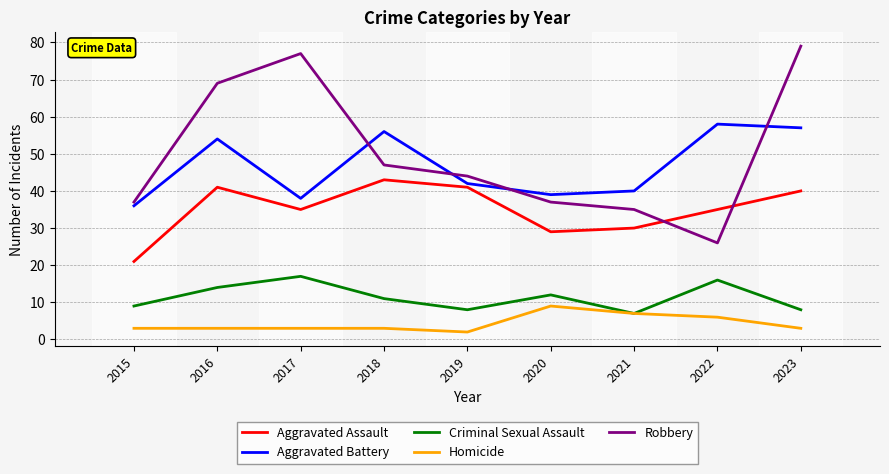

Does the chart display data point markers on the line(s)?

No